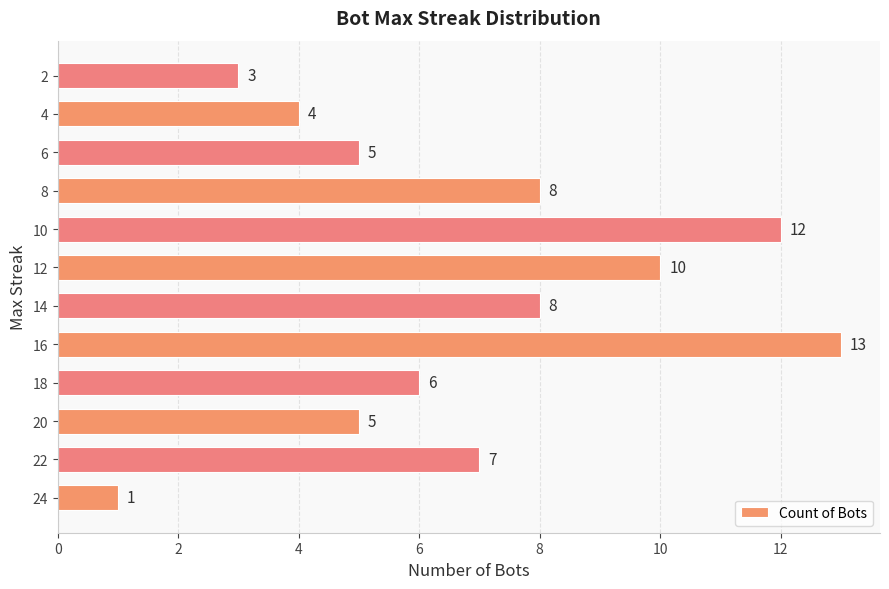

What is the change in value from 20 to 10?

+7